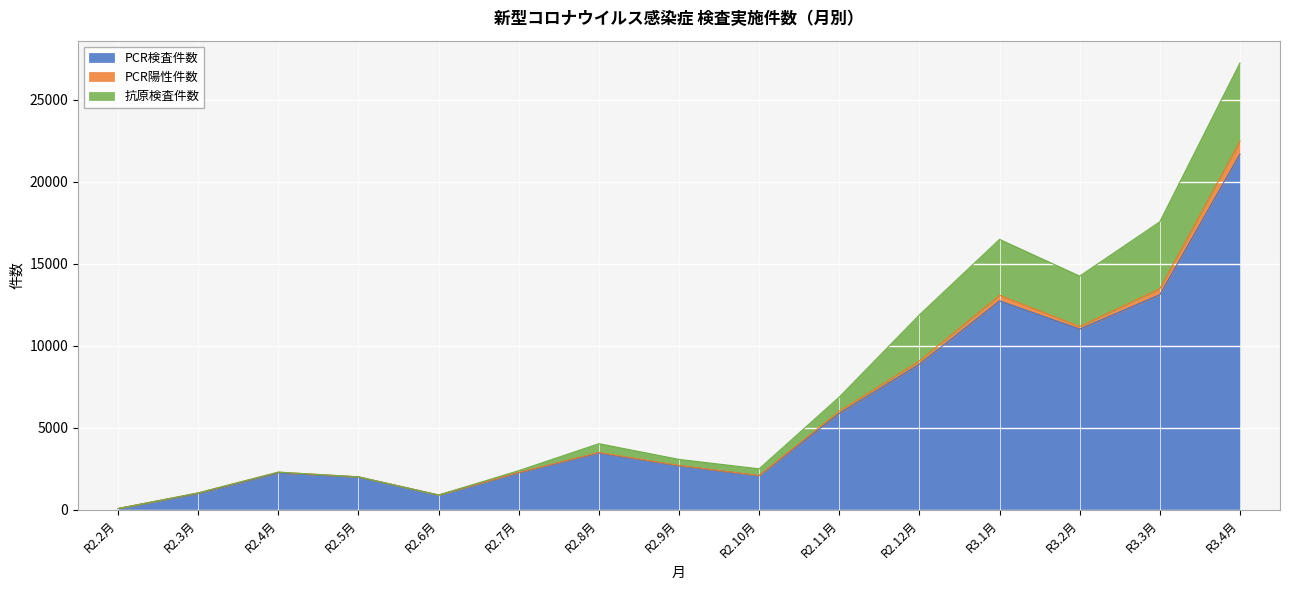

The value of PCR検査件数 at R2.9月 is 2686. True or false?

True